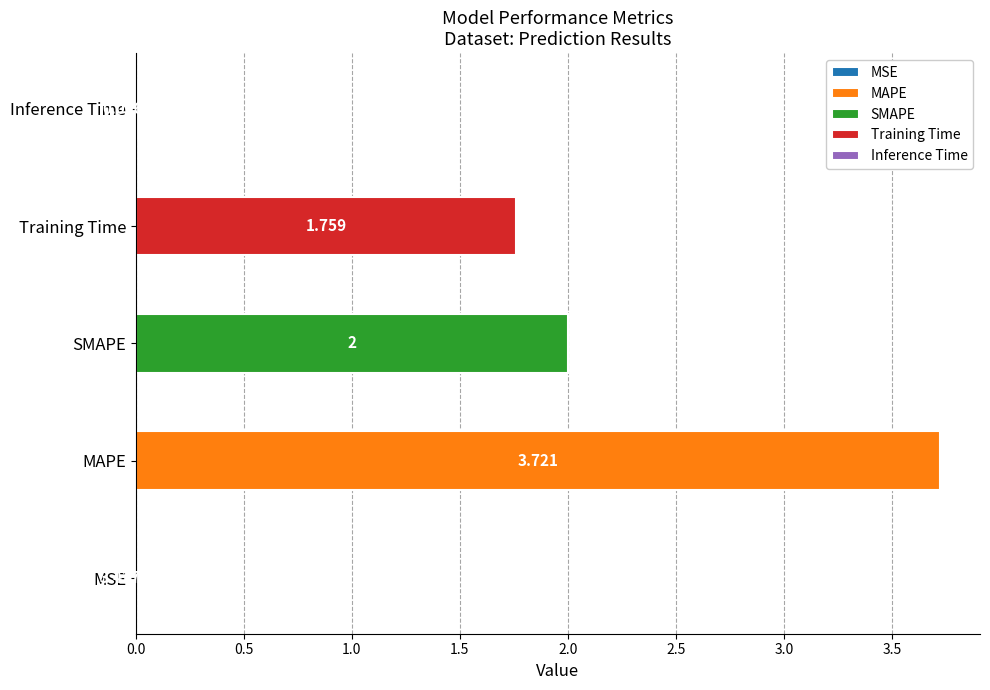

True or false: the data shows 0.6 at SMAPE.

False